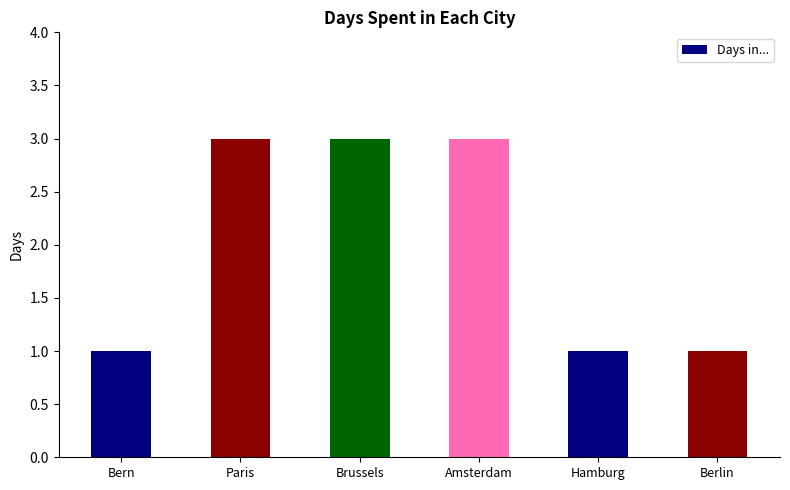

How many categories are shown in the chart?

6